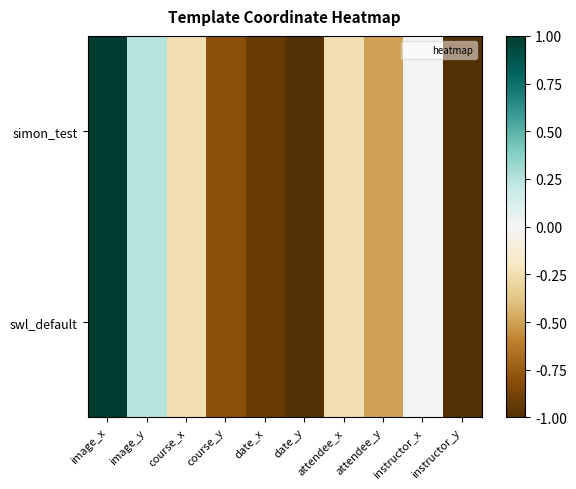

Rank the series at instructor_y from lowest to highest value.

simon_test, swl_default